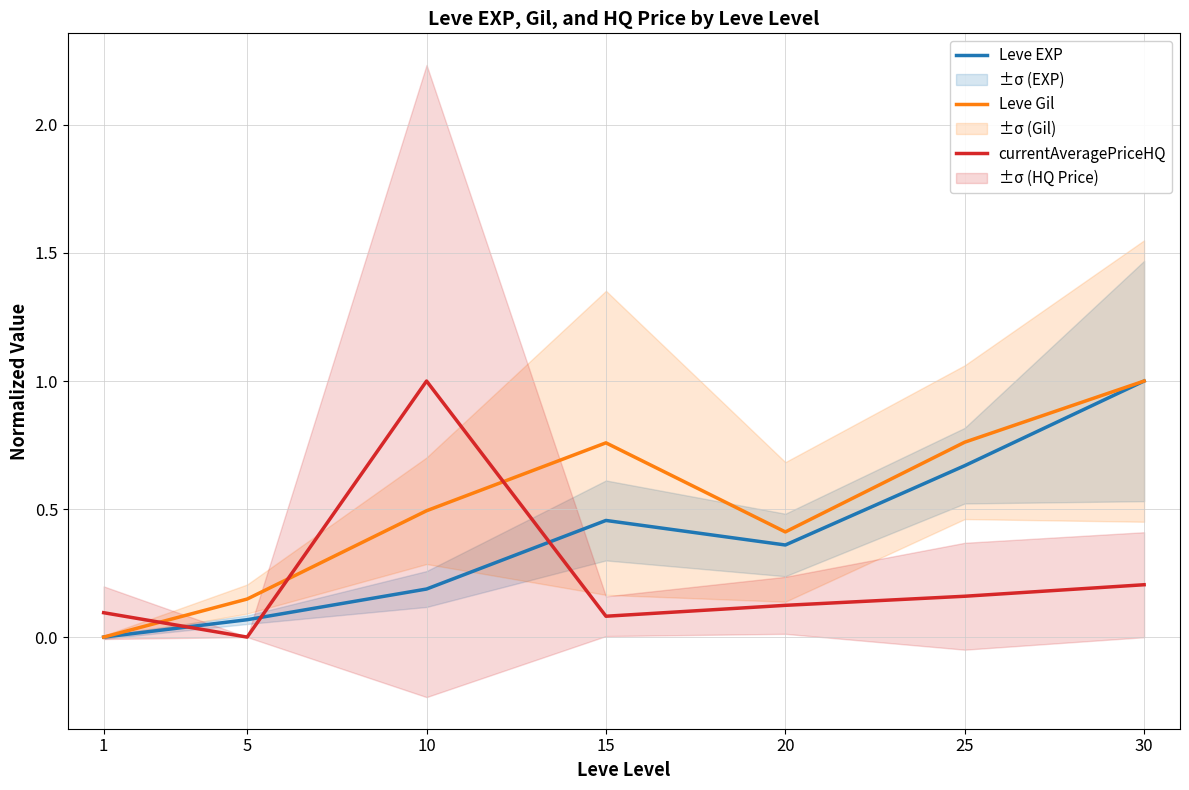

Rank the series at 10 from lowest to highest value.

Leve EXP, Leve Gil, currentAveragePriceHQ